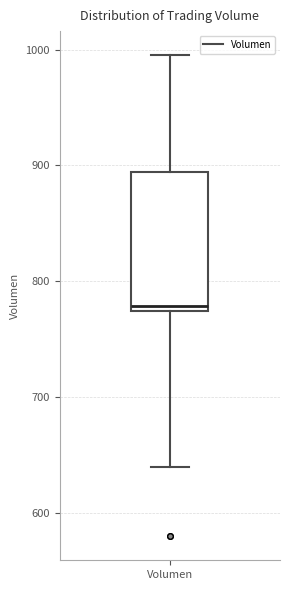

Where is the lower edge of the box for Volumen on the y-axis? The values are not printed on the chart, so give them approximately, as read against the axis.

770